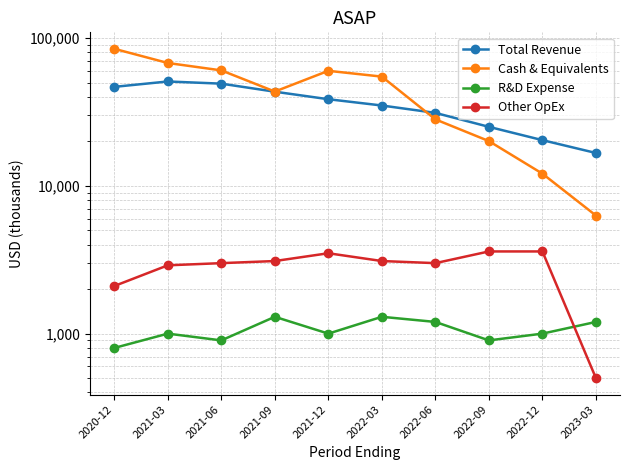

Which category has the lowest value in the Other OpEx series?

2023-03